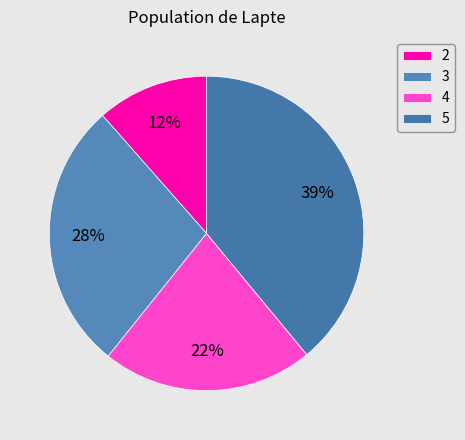

Count the number of slices in the pie.

4